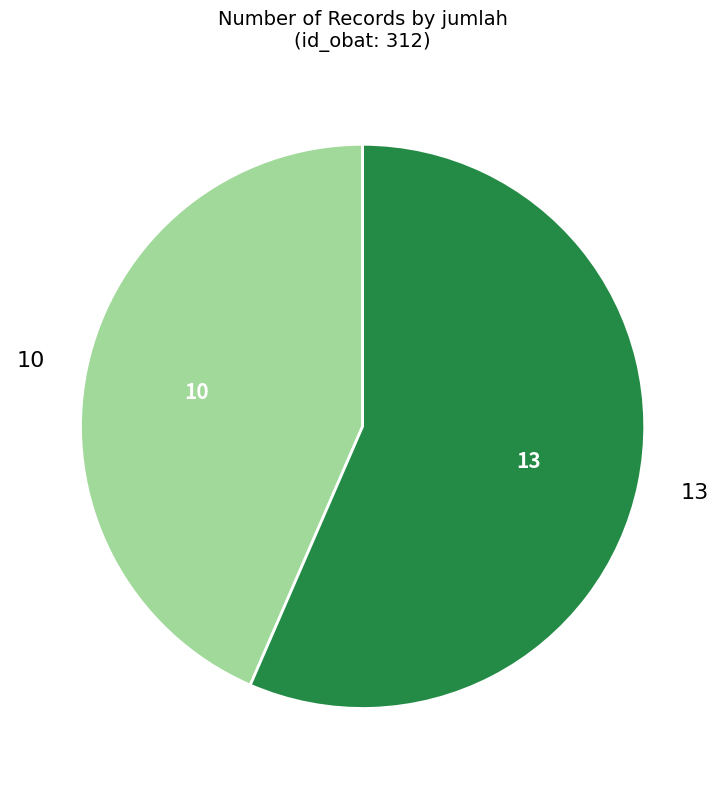

The 13 slice represents 57% of the pie. True or false?

True